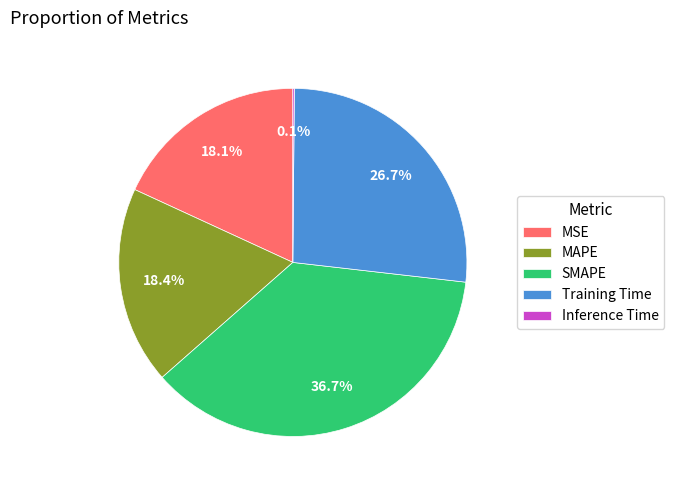

What is the largest slice in the pie chart?

SMAPE